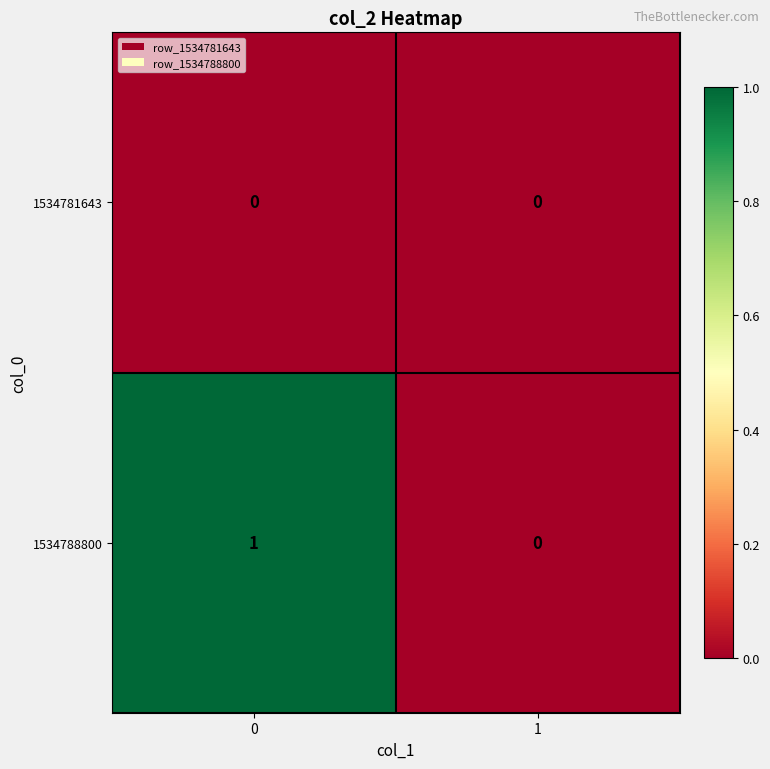

Reading left to right, list all the values displayed in this chart.

1534781643: 0	0
1534788800: 1	0